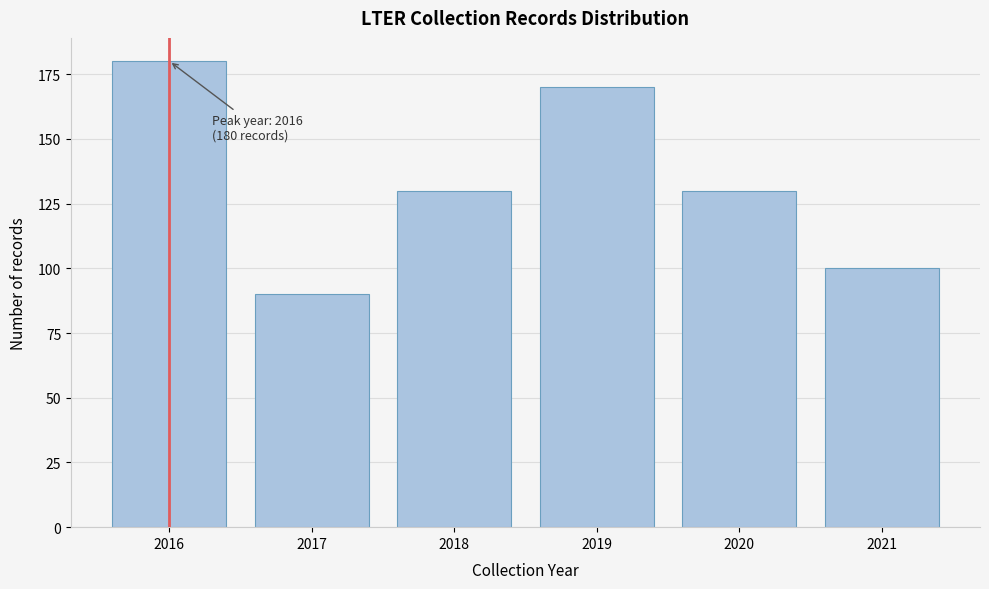

Reading left to right, transcribe all the data shown in this chart.

2016=180	2017=90	2018=130	2019=170	2020=130	2021=100